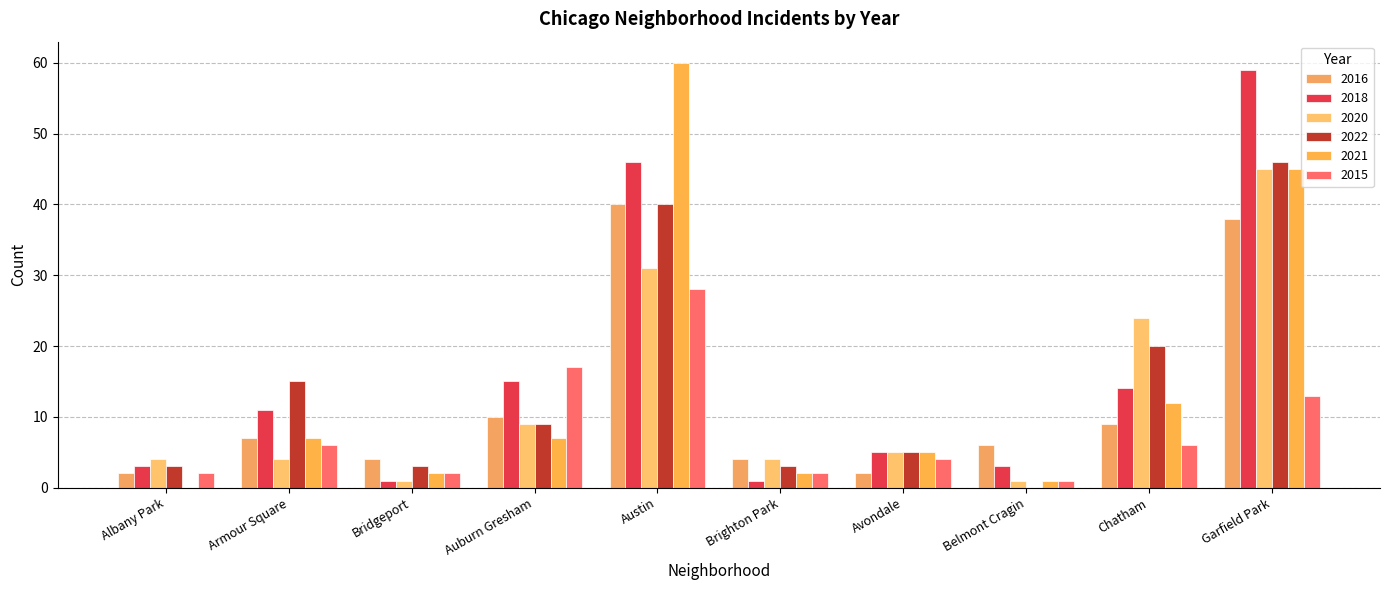

Reading right to left, list all the values displayed in this chart.

2016: 38	9	6	2	4	40	10	4	7	2
2018: 59	14	3	5	1	46	15	1	11	3
2020: 45	24	1	5	4	31	9	1	4	4
2022: 46	20	0	5	3	40	9	3	15	3
2021: 45	12	1	5	2	60	7	2	7	0
2015: 13	6	1	4	2	28	17	2	6	2